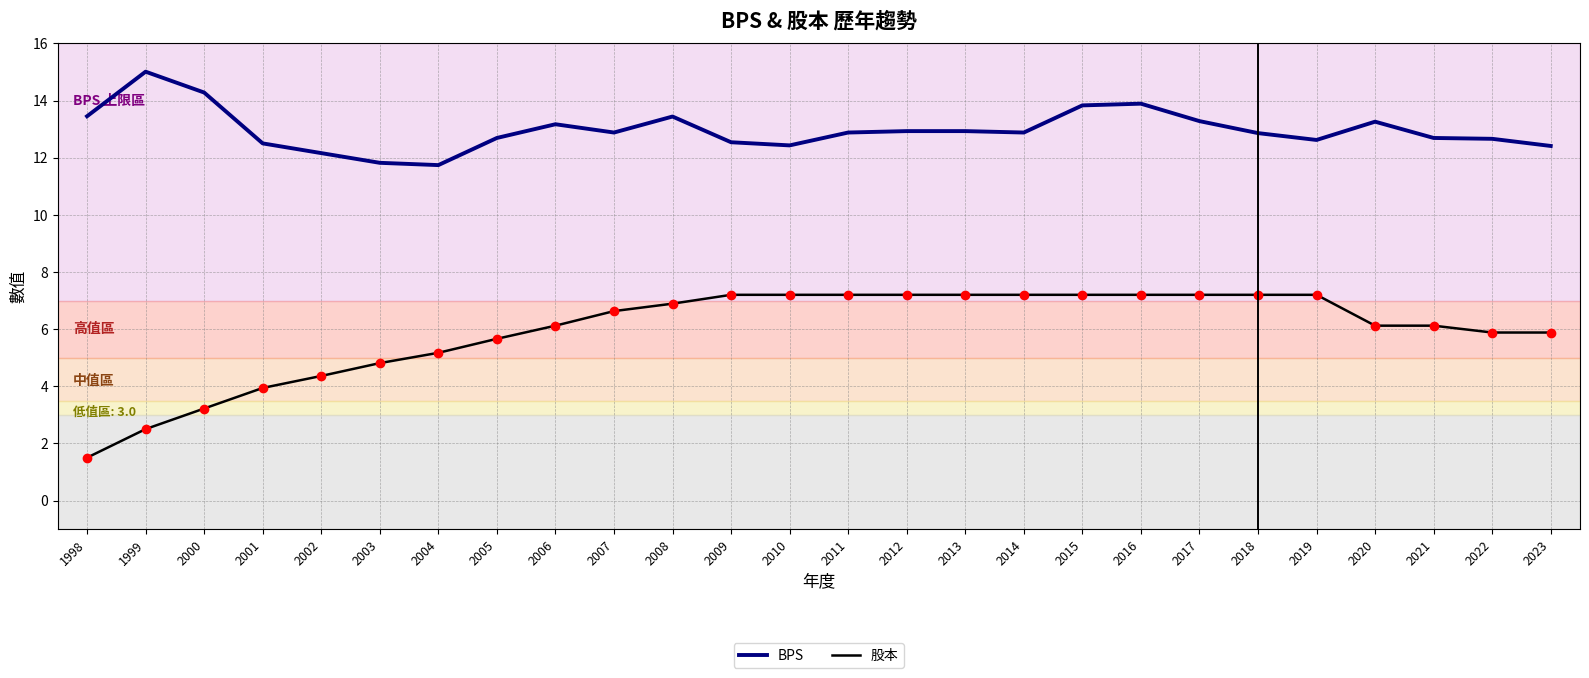

The value of BPS at 2009 is 19.3. True or false?

False